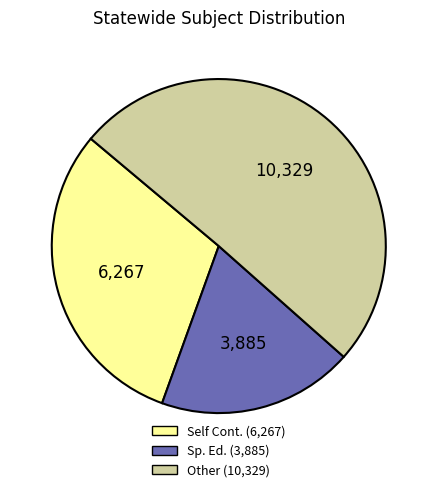

Is there any slice that represents more than half of the pie?

Yes